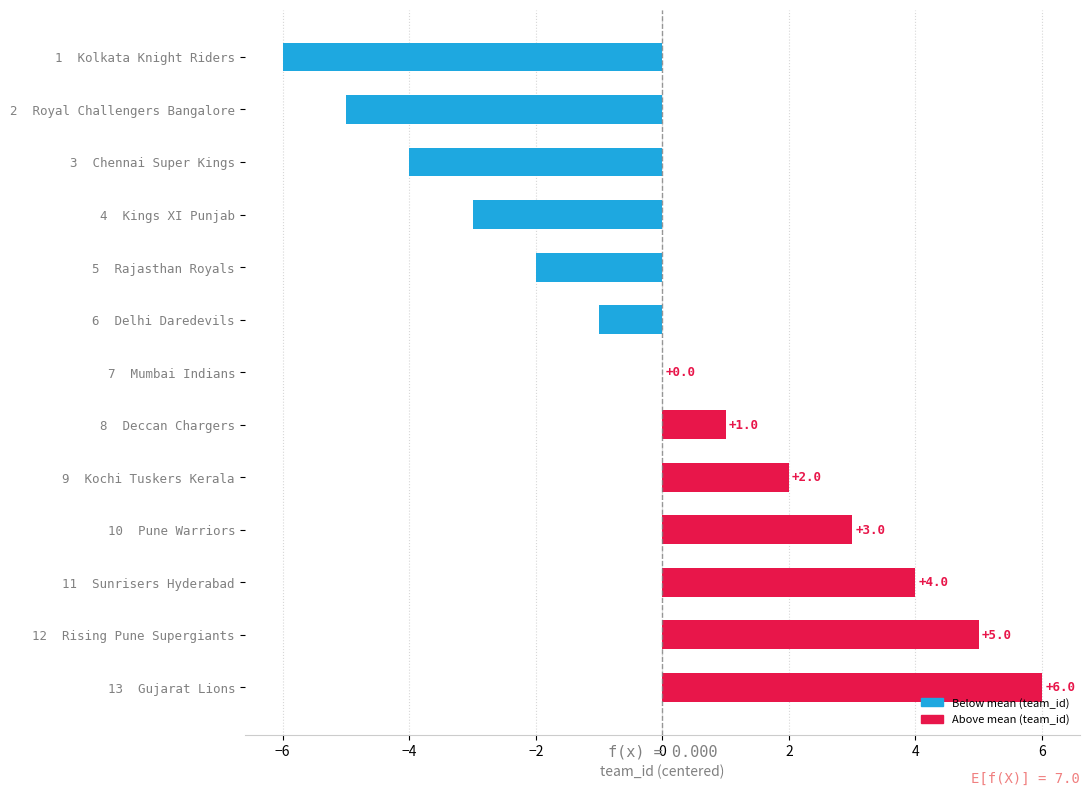

Read the value at 2  Royal Challengers Bangalore, to the nearest 5.

-5